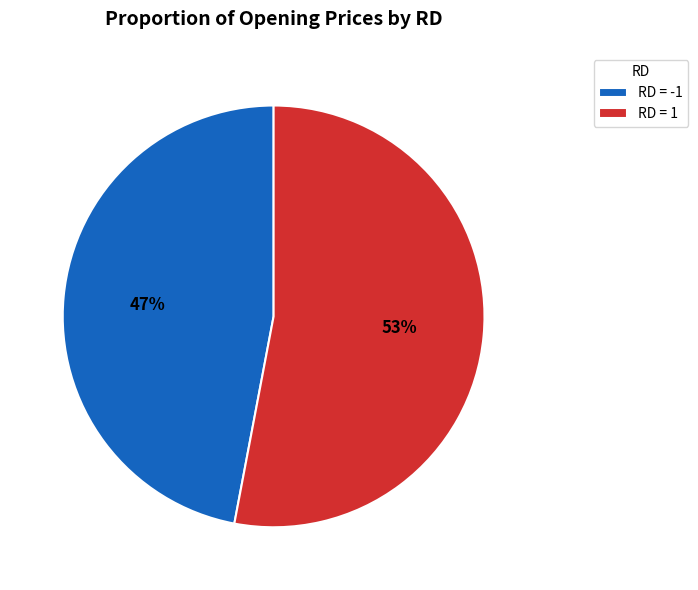

How many segments does this pie chart have?

2